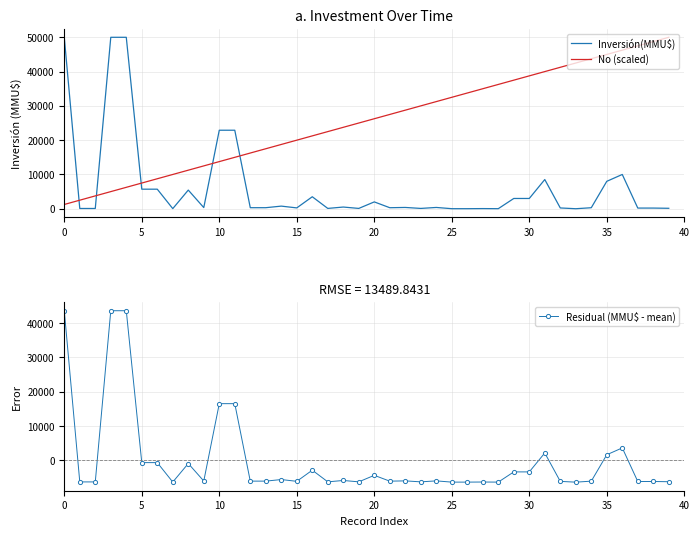

After their last crossing, which series has the higher values: Inversión(MMU$) or No (scaled)?

No (scaled)